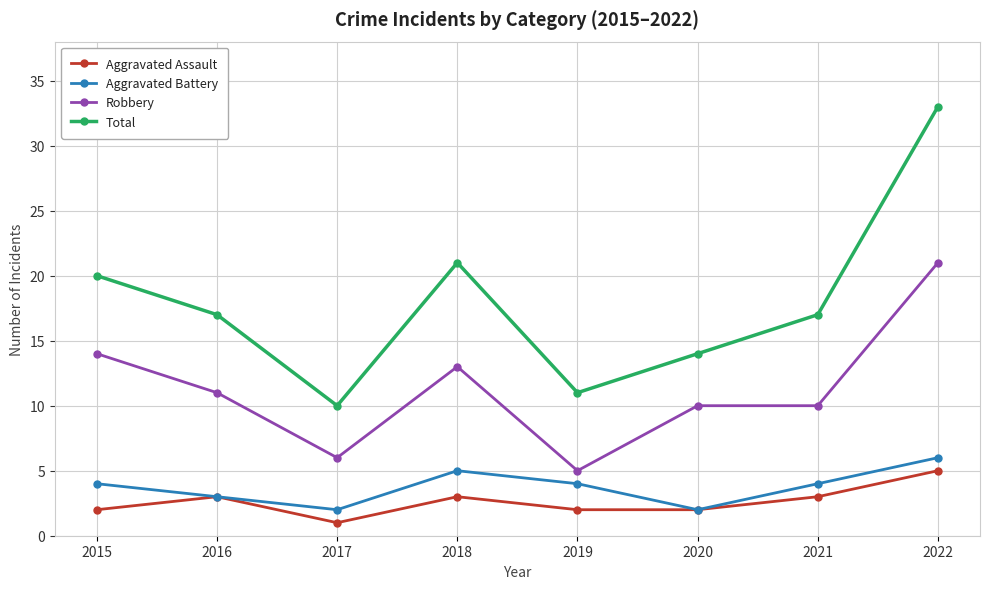

Is it true that Aggravated Assault equals 2 at 2015?

True